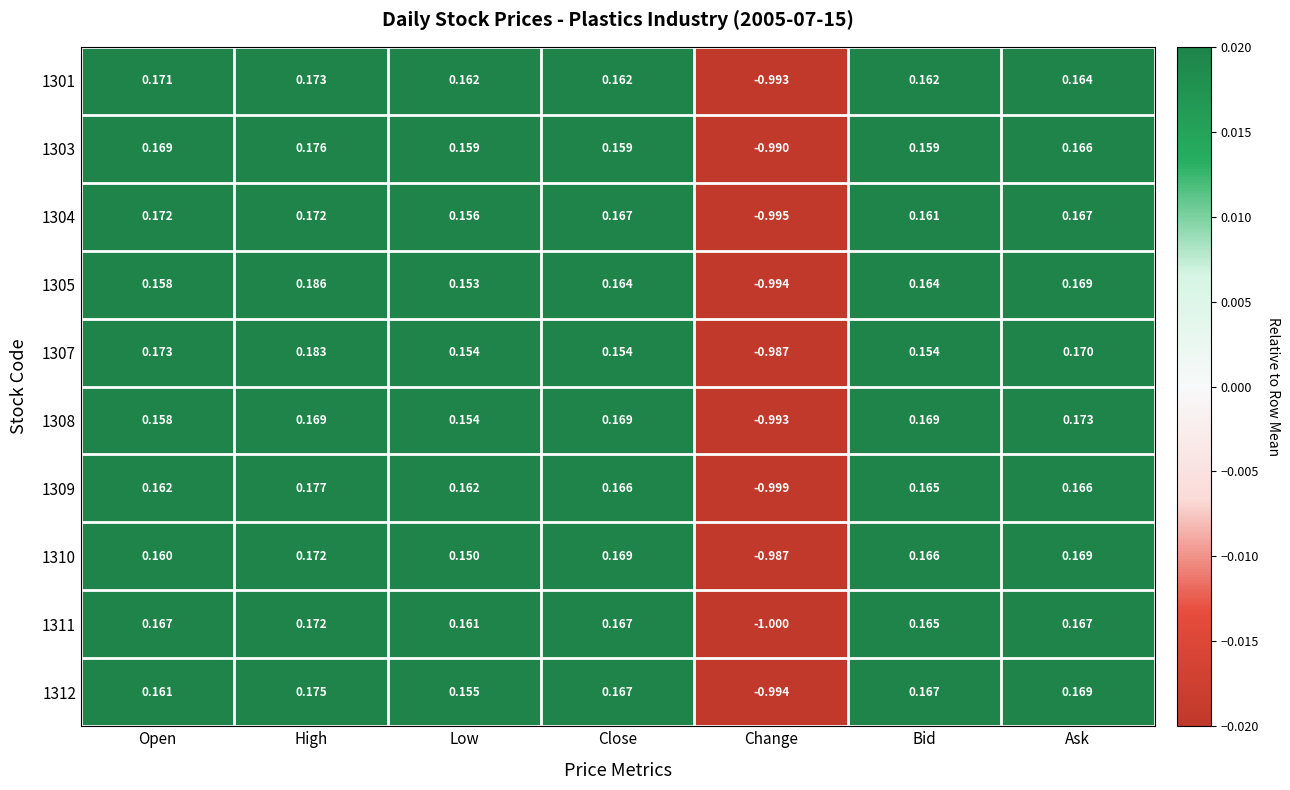

Which series changed the most between Close and Ask?

1307